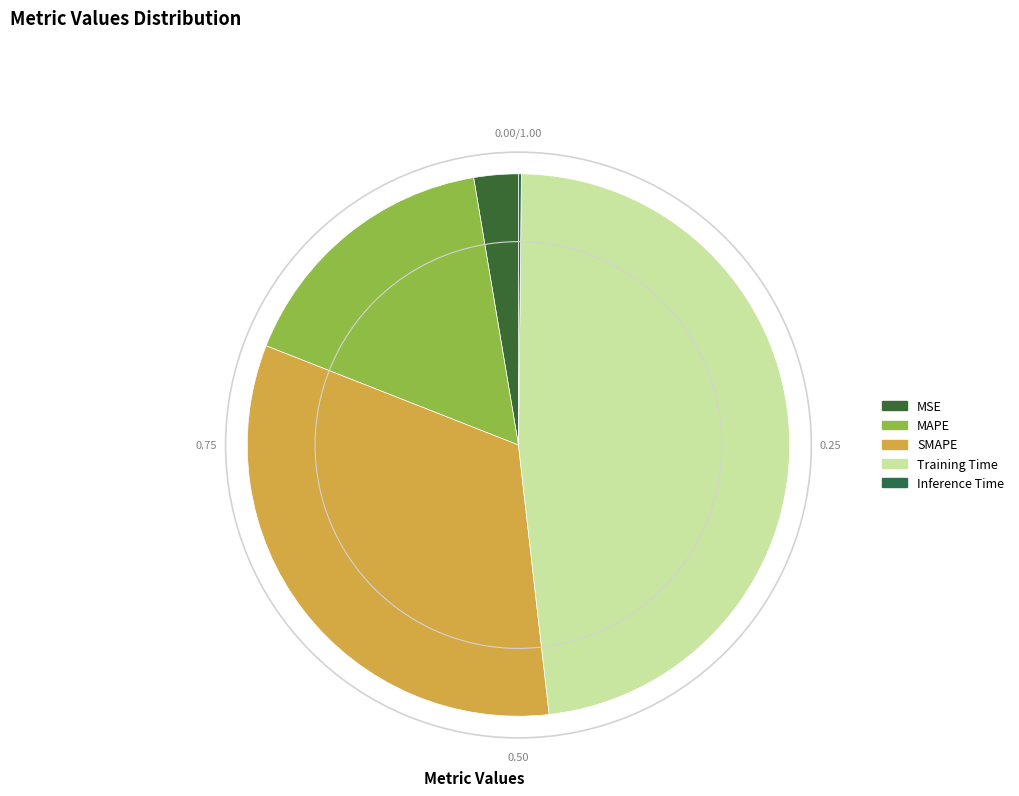

To the nearest percent, what is the average slice percentage?

20%